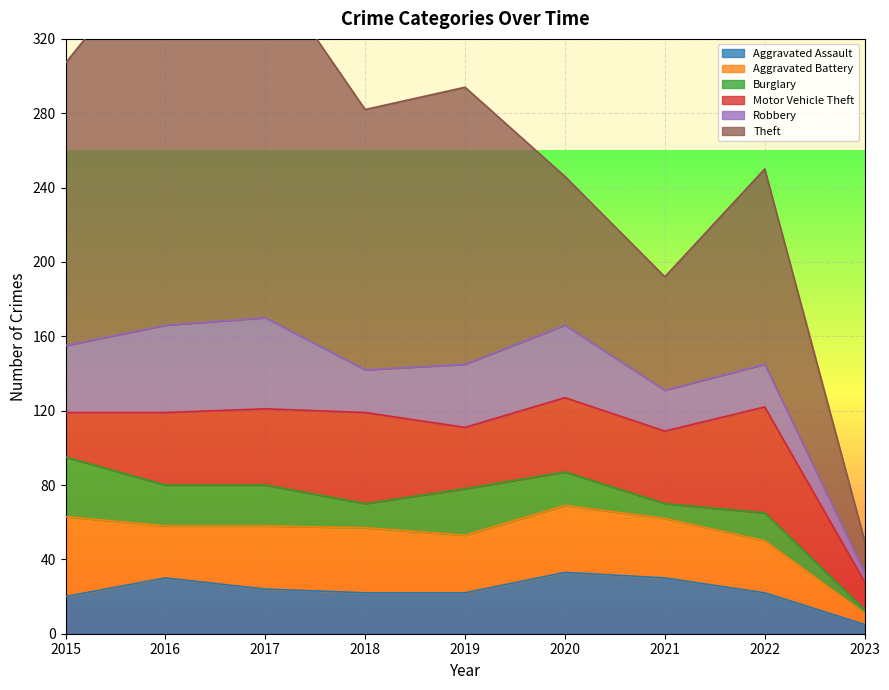

Which label corresponds to the smallest value in the chart?

2023